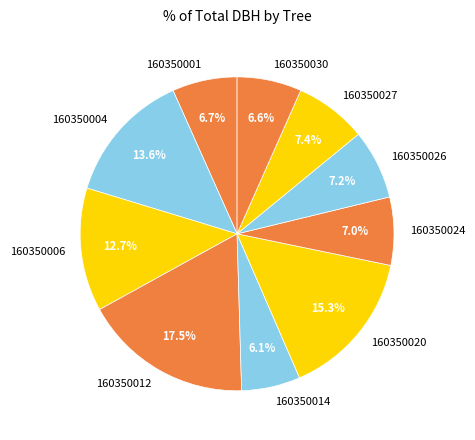

What percentage is the 160350027 slice, to the nearest percent?

7%